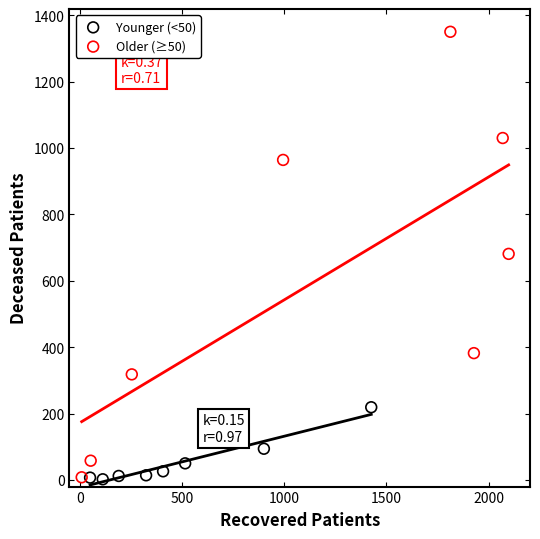

Which series contains the highest Y value?

Older (≥50)